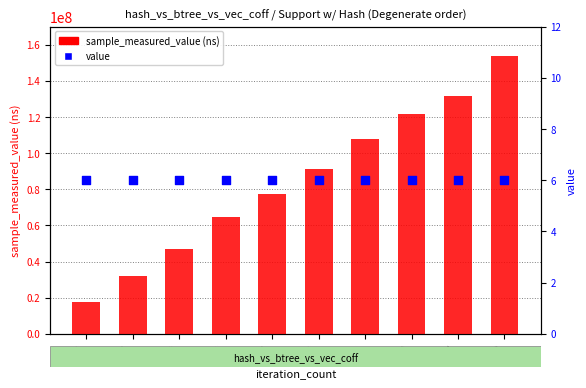

What are all the series names shown in the legend?

sample_measured_value (ns), value